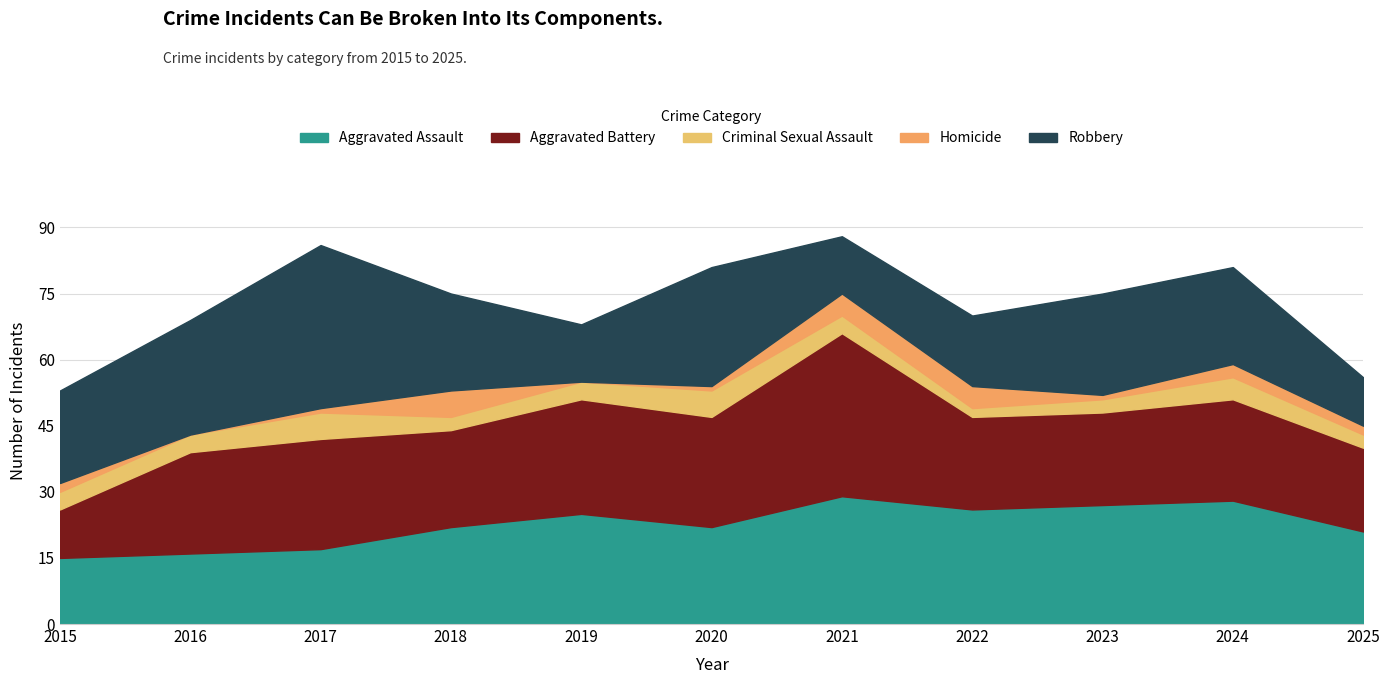

Reading right to left, extract all data points from this chart.

Aggravated Assault: 21	28	27	26	29	22	25	22	17	16	15
Aggravated Battery: 19	23	21	21	37	25	26	22	25	23	11
Criminal Sexual Assault: 3	5	3	2	4	6	4	3	6	4	4
Homicide: 2	3	1	5	5	1	0	6	1	0	2
Robbery: 11	22	23	16	13	27	13	22	37	26	21